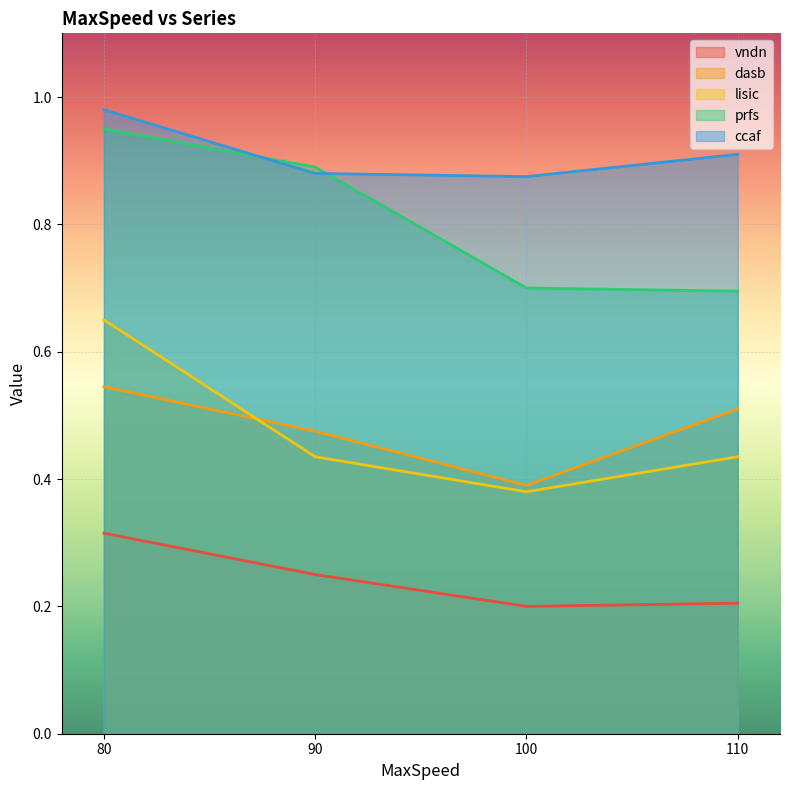

At how many categories does at least one series exceed 0?

4